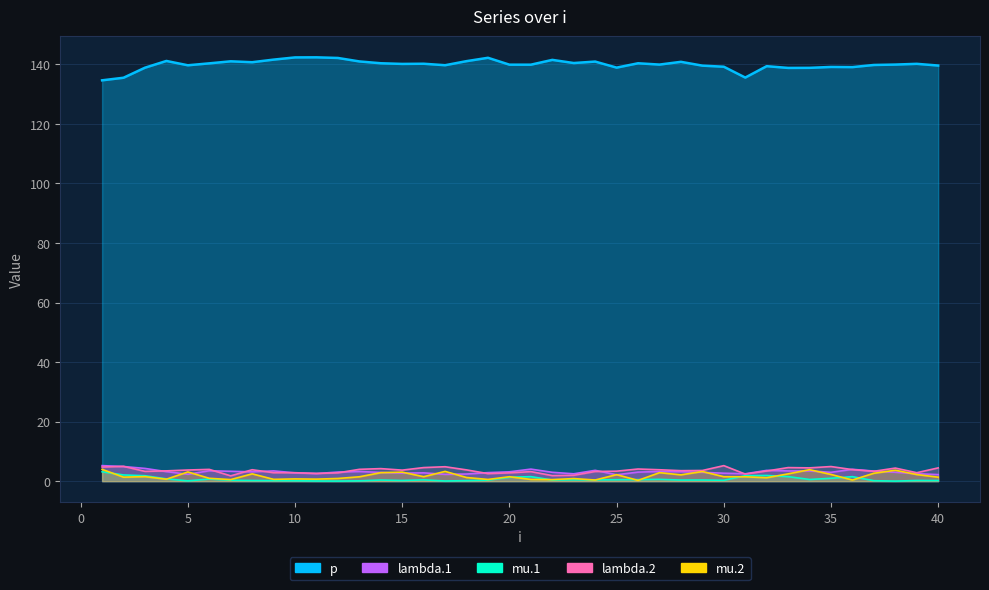

Which series has the largest total across all categories?

p